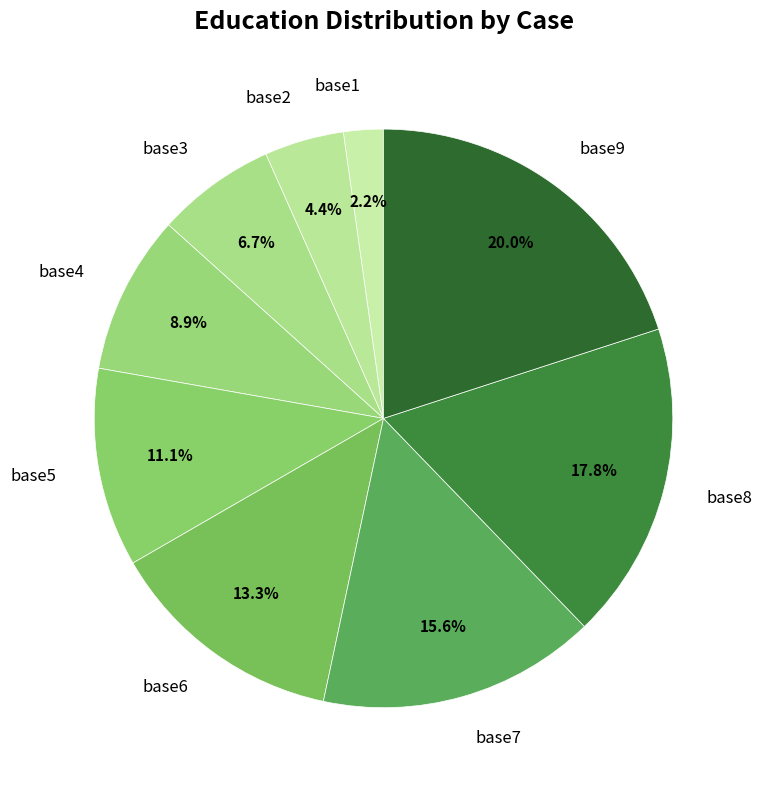

Does base1 represent more than half of the total?

No